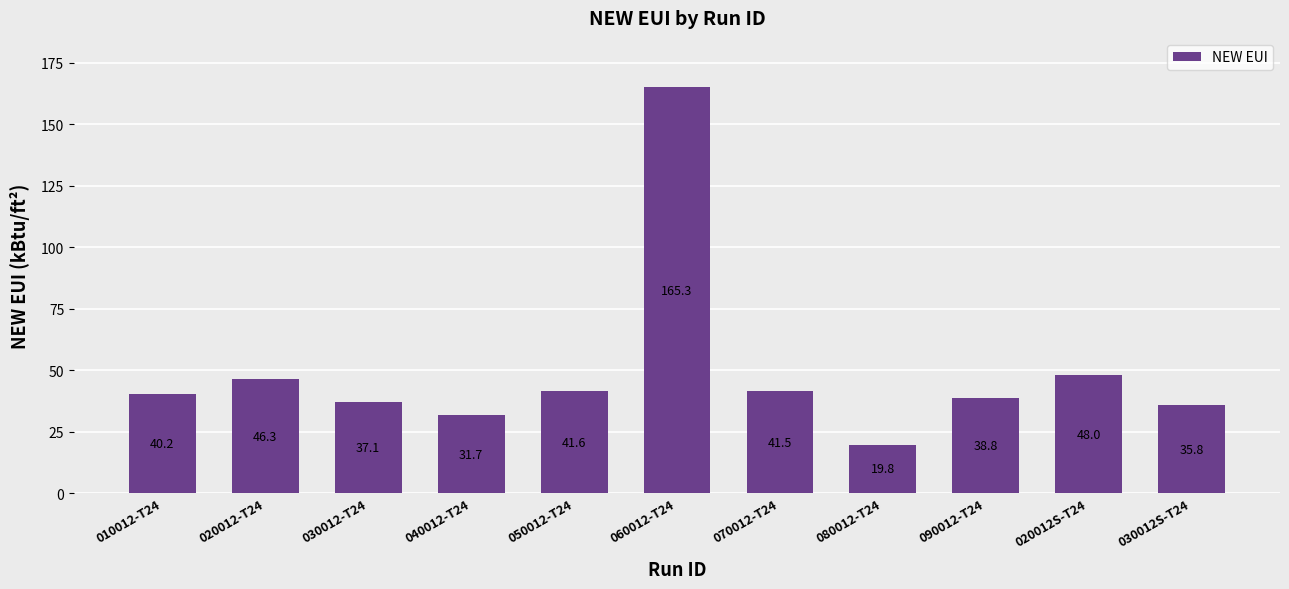

What is the label of the 3rd bar from the right?

090012-T24